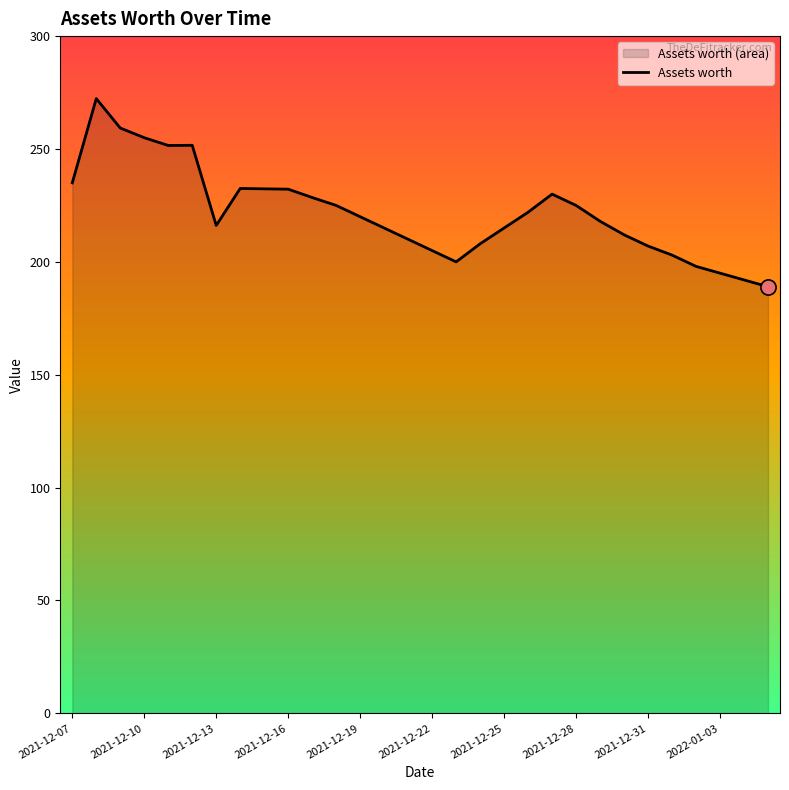

Approximately how many times larger is the value at 22 compared to 19?

1.0